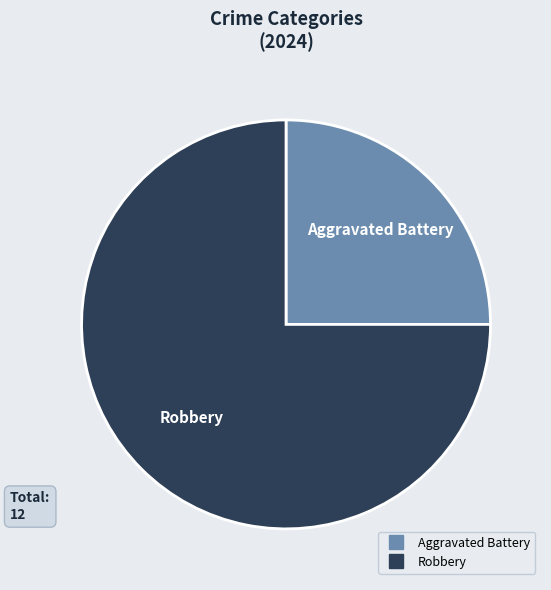

How many segments does this pie chart have?

2